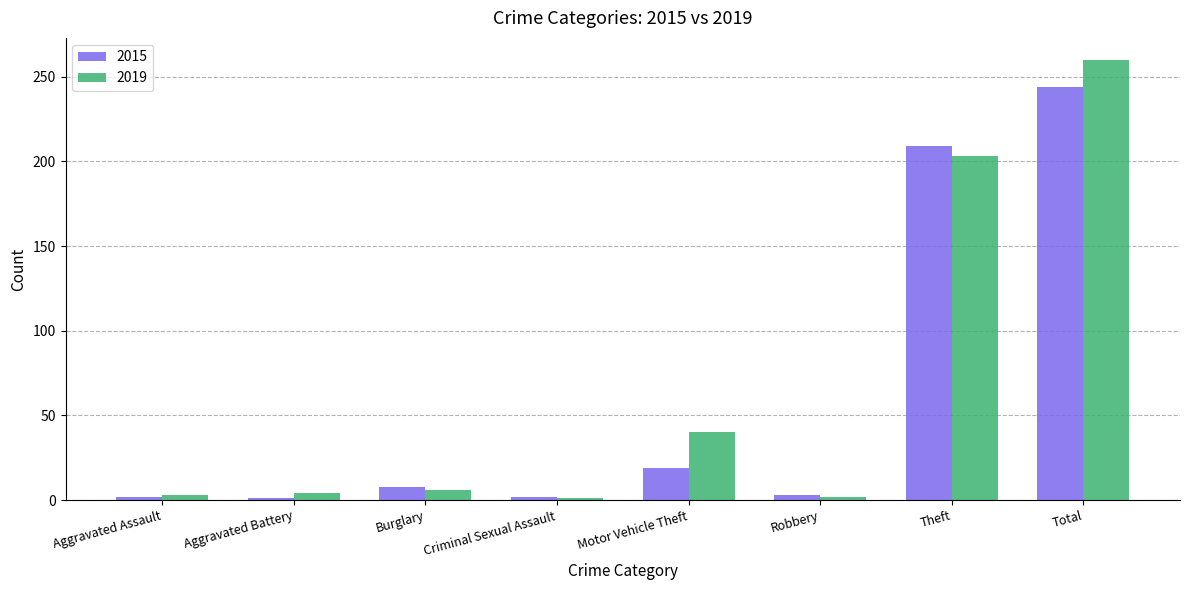

What is the label of the 1st bar from the right?

Total